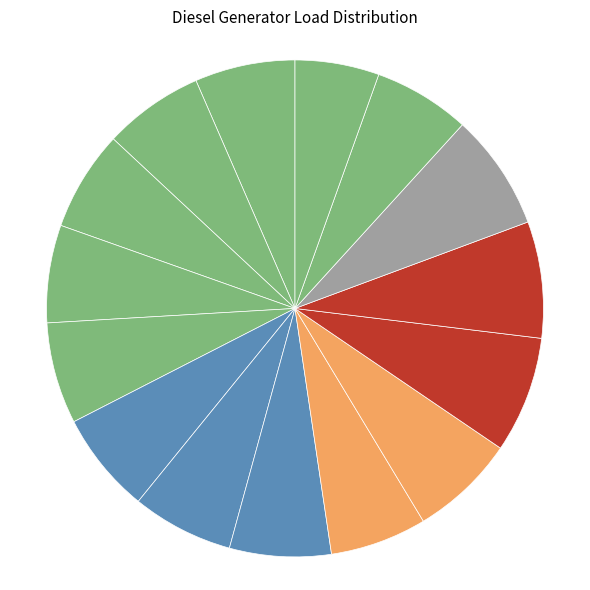

How many slices are in this pie chart?

15